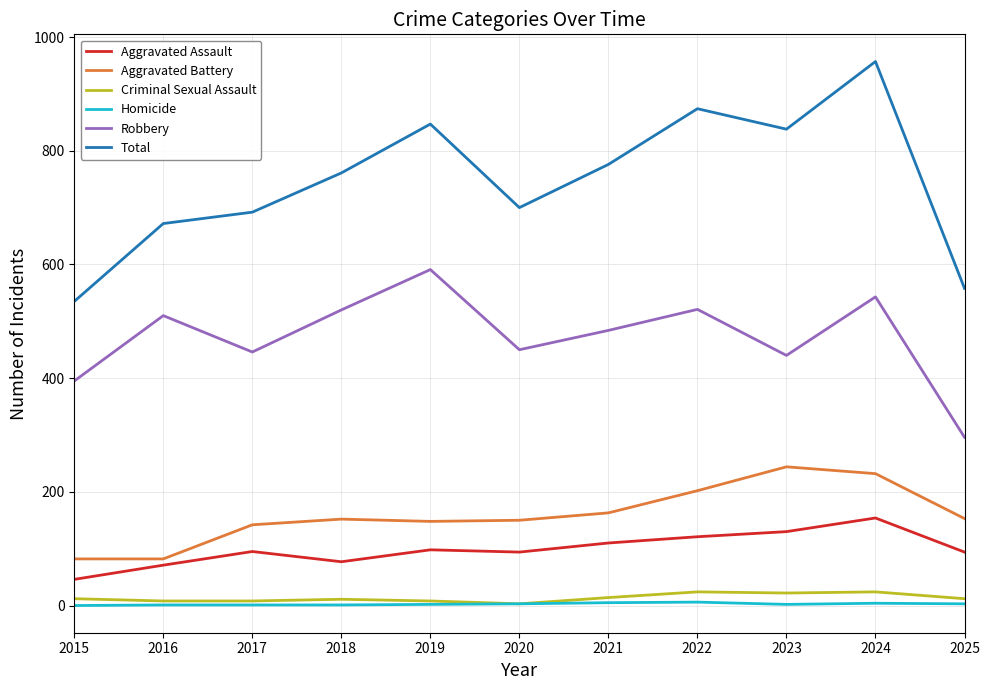

Where is the first local minimum for Total?

2020